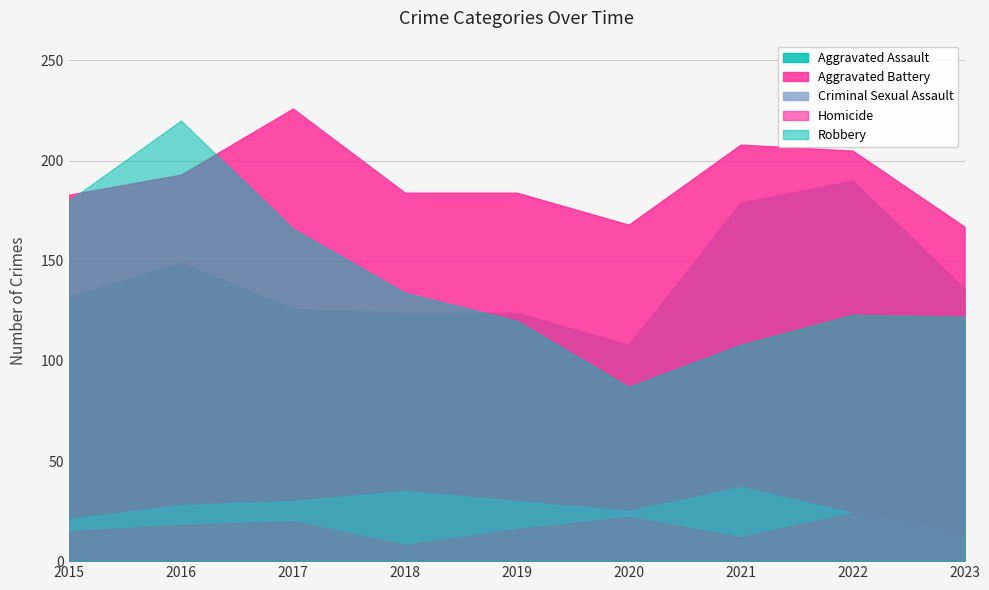

Reading left to right, extract all data points from this chart.

Aggravated Assault: 132	149	126	124	124	108	179	190	136
Aggravated Battery: 183	193	226	184	184	168	208	205	167
Criminal Sexual Assault: 21	28	30	35	30	25	37	24	13
Homicide: 15	18	20	8	16	22	12	24	13
Robbery: 180	220	166	134	120	87	108	123	122